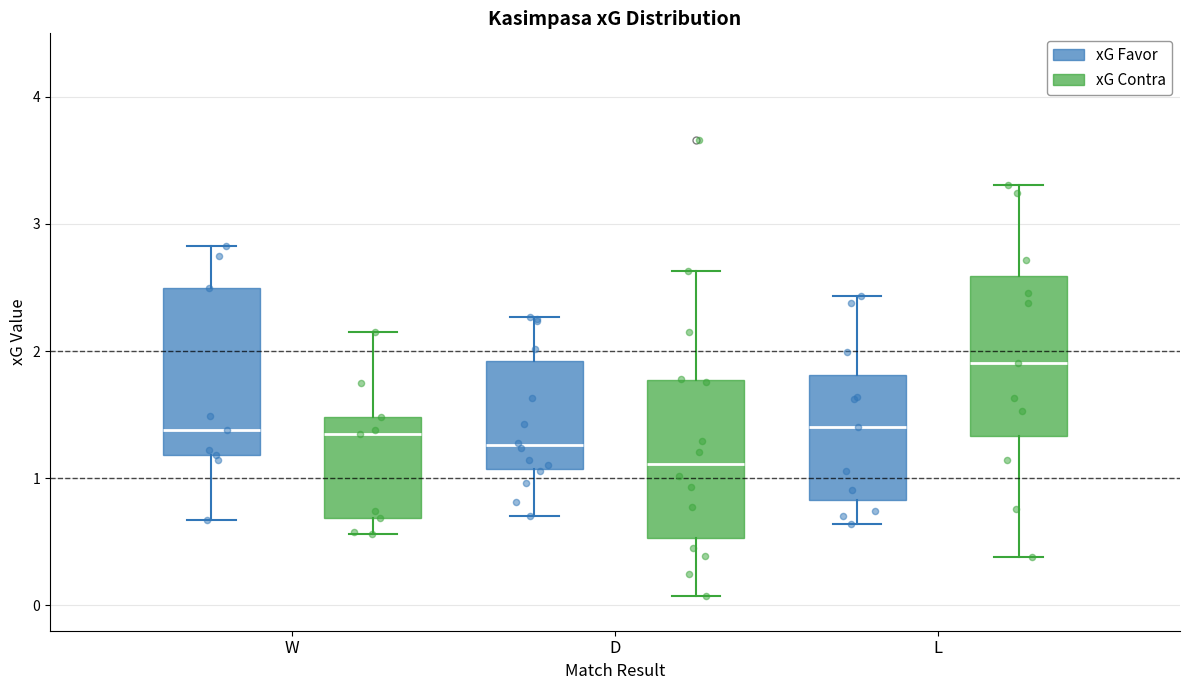

Where is the lower edge of the box for L (xG Contra) on the y-axis? The values are not printed on the chart, so give them approximately, as read against the axis.

1.3